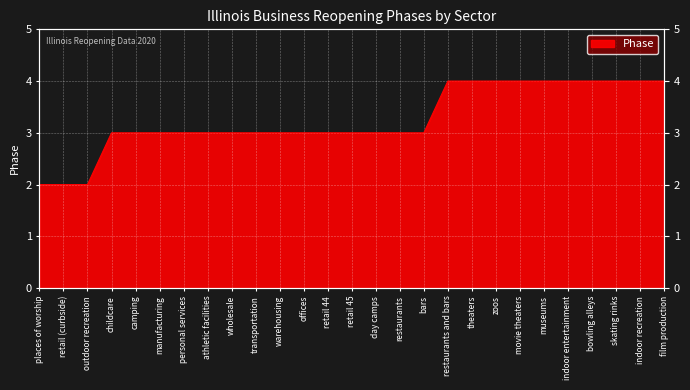

What is the change in value from athletic facilities to zoos?

+1